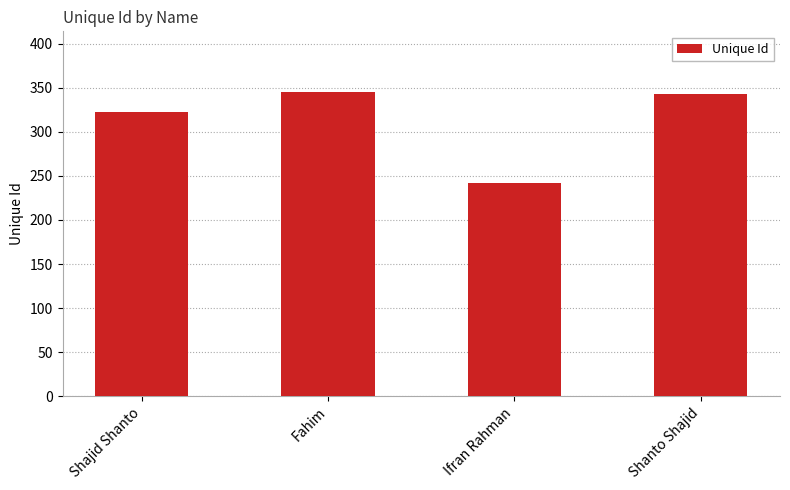

Reading left to right, list all the values displayed in this chart.

Shajid Shanto=322	Fahim=345	Ifran Rahman=242	Shanto Shajid=343